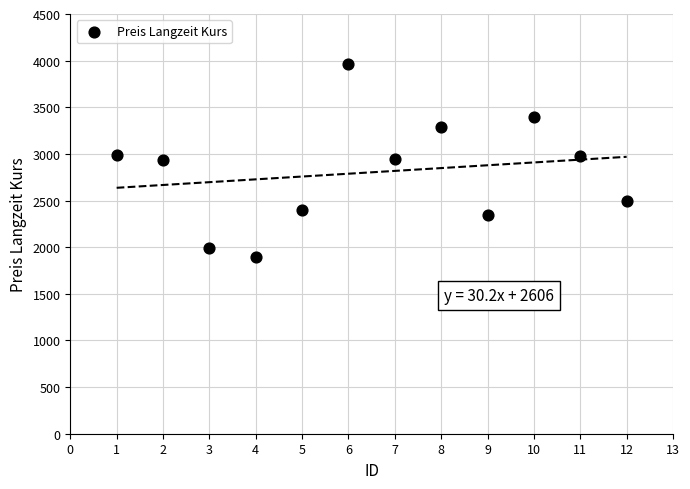

What is the average Y value?

2803